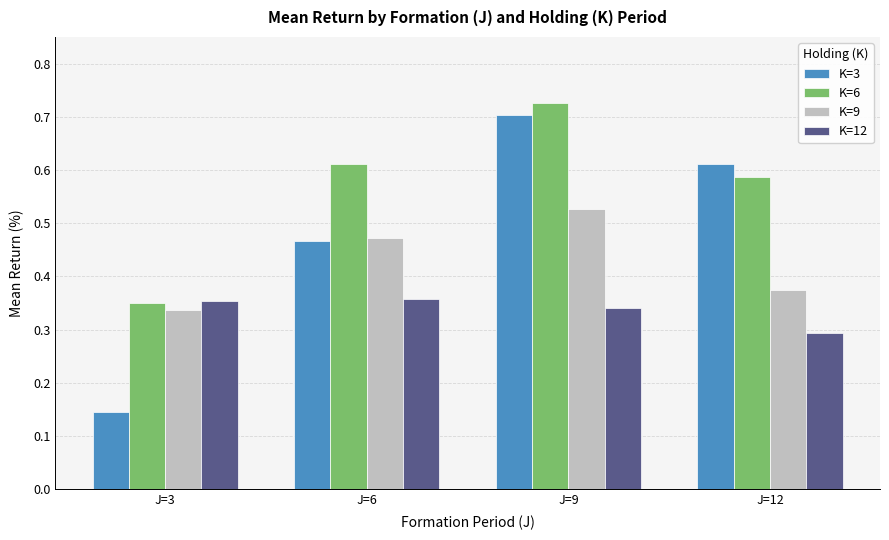

Count the K=9 values in the range 0 to 1.

4